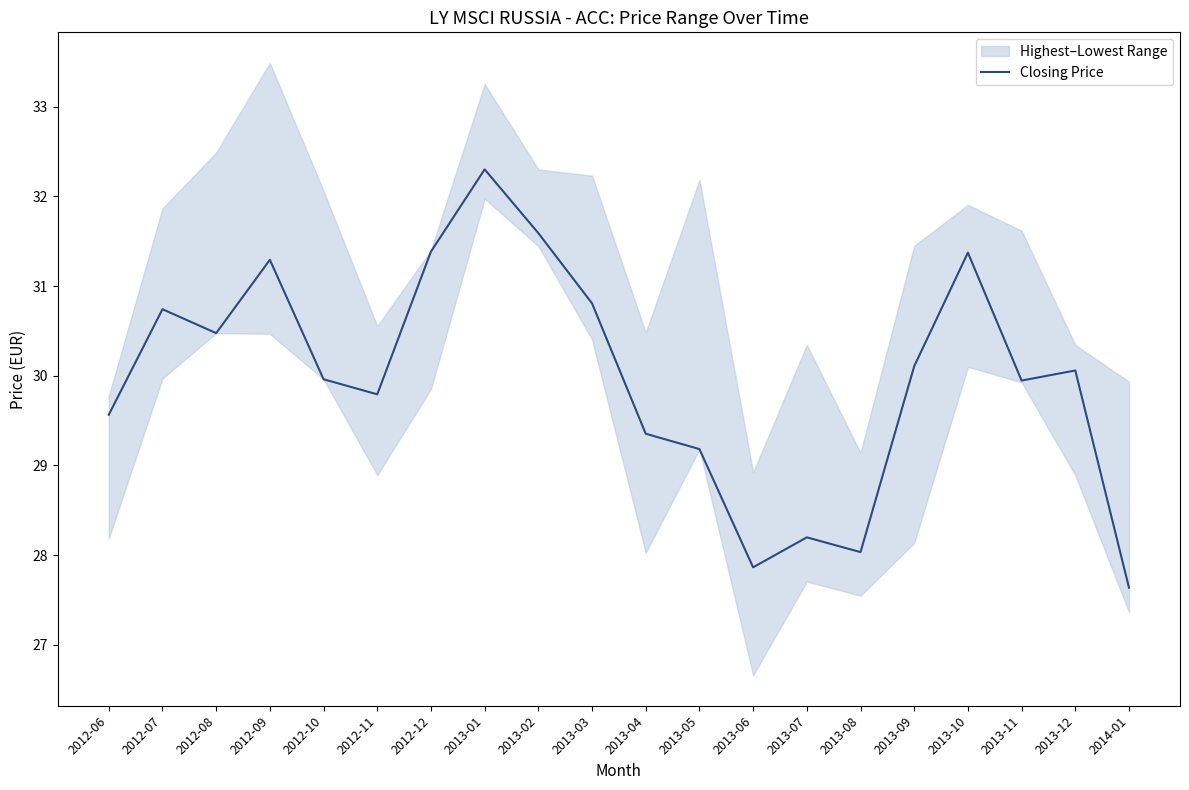

How many lines are shown in the chart?

1